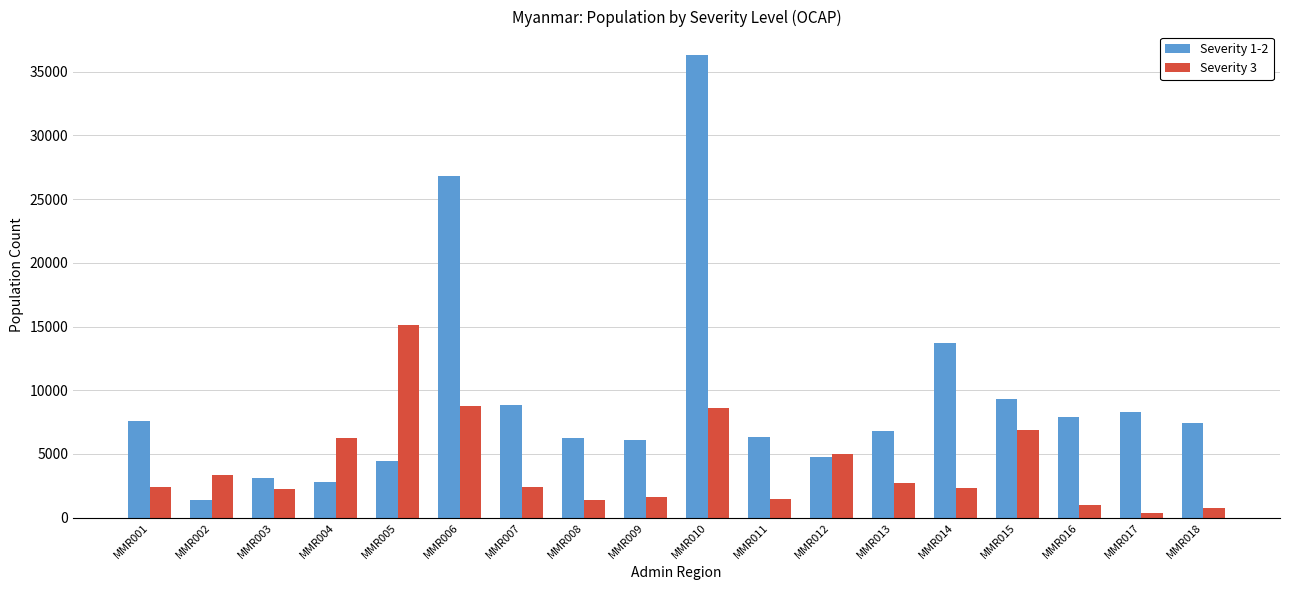

How many values in the Severity 3 series exceed 2430?

9